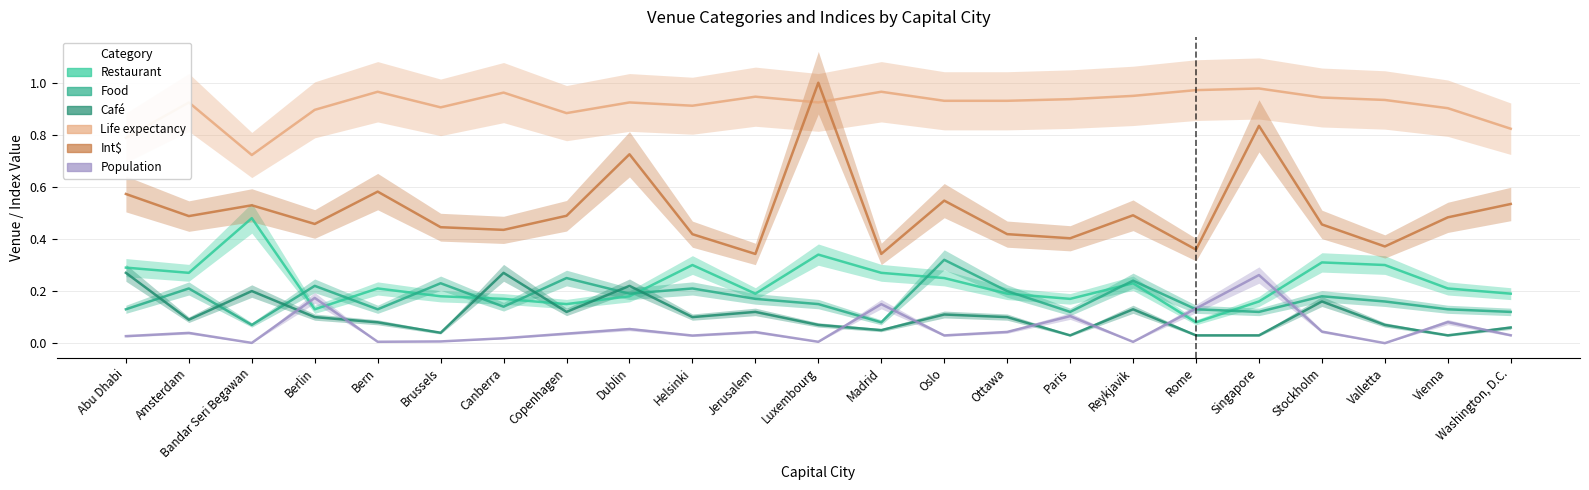

Which category has the lowest value across all series?

Valletta